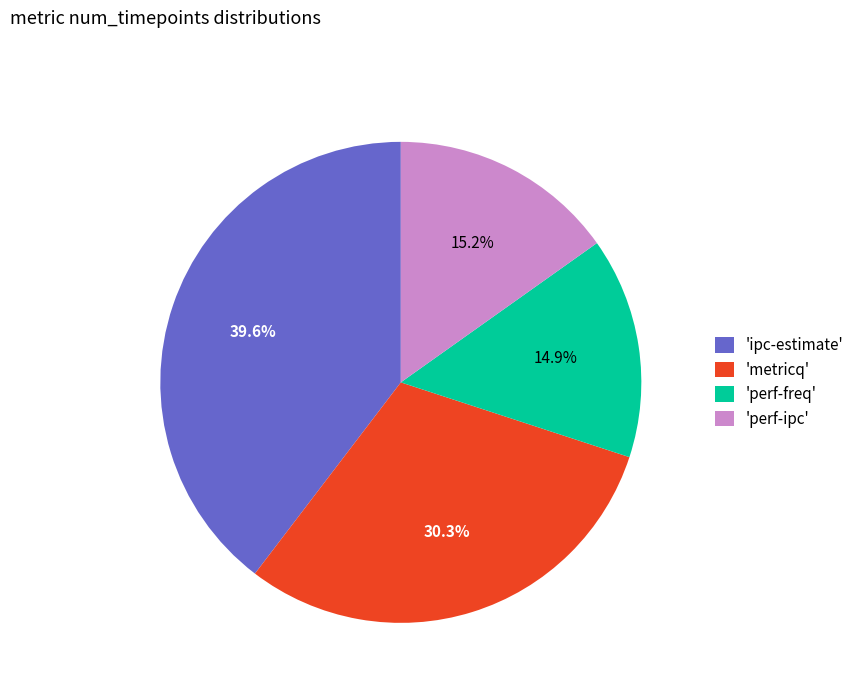

Approximately how many times larger is the value at 'ipc-estimate' compared to 'metricq'?

1.3